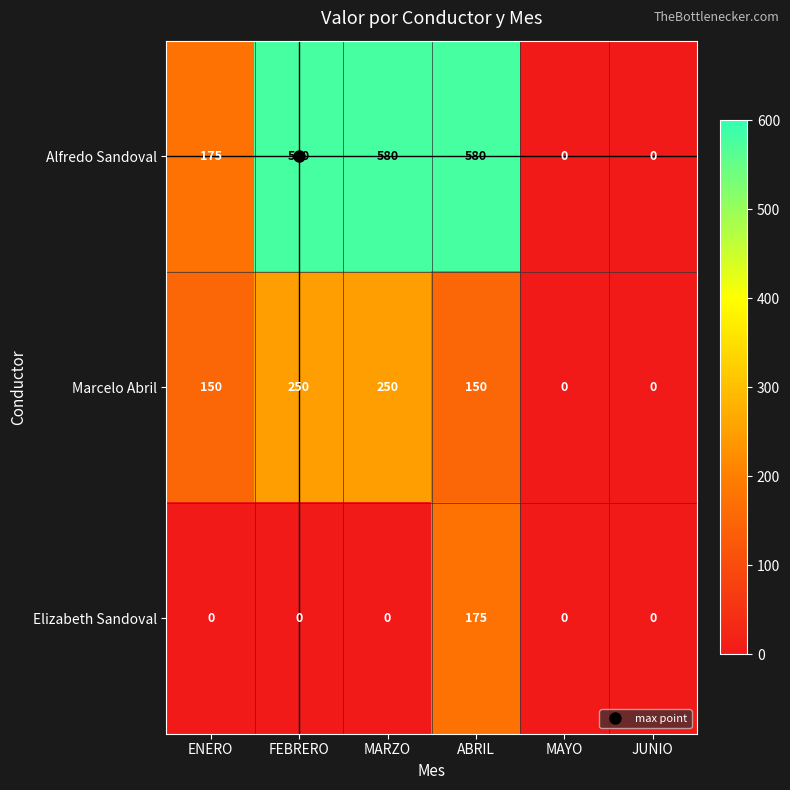

Rank the series at ABRIL from lowest to highest value.

Marcelo Abril, Elizabeth Sandoval, Alfredo Sandoval